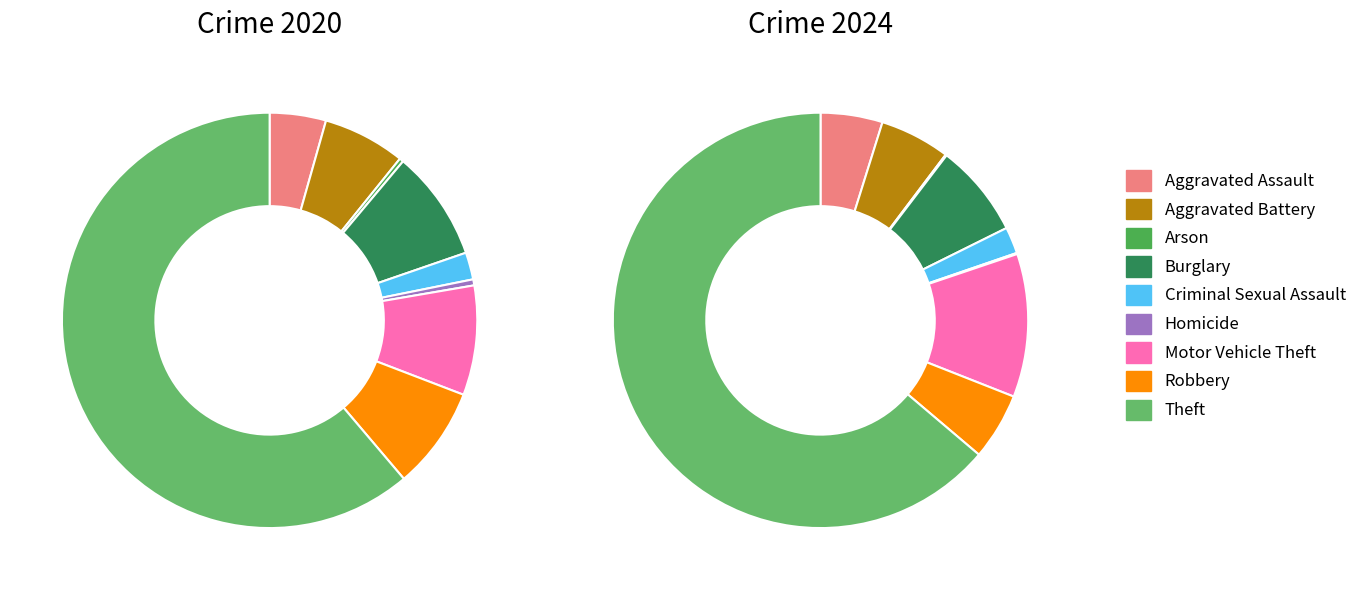

To the nearest percent, what percentage of the pie is values_2024?

5%